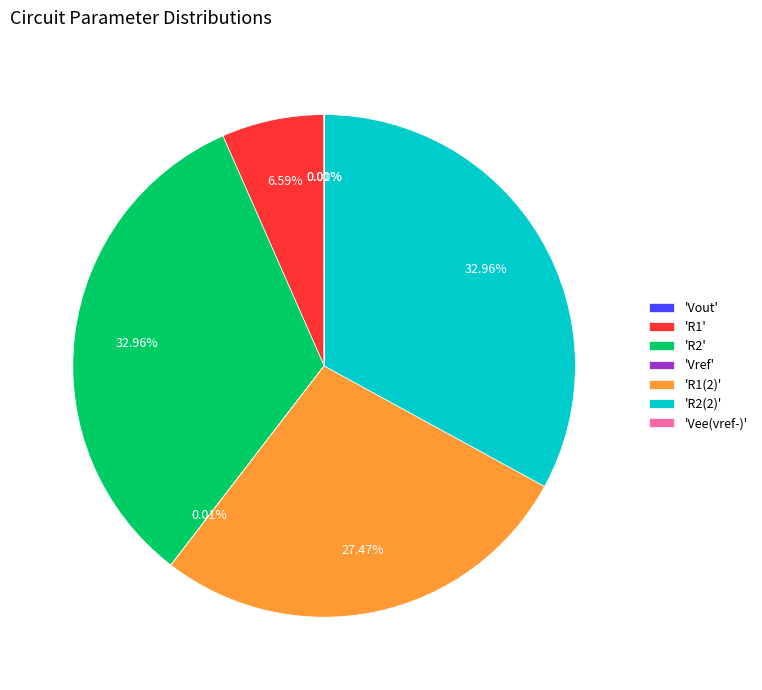

Combined, do 'R2' and 'R2(2)' account for over 50%?

Yes